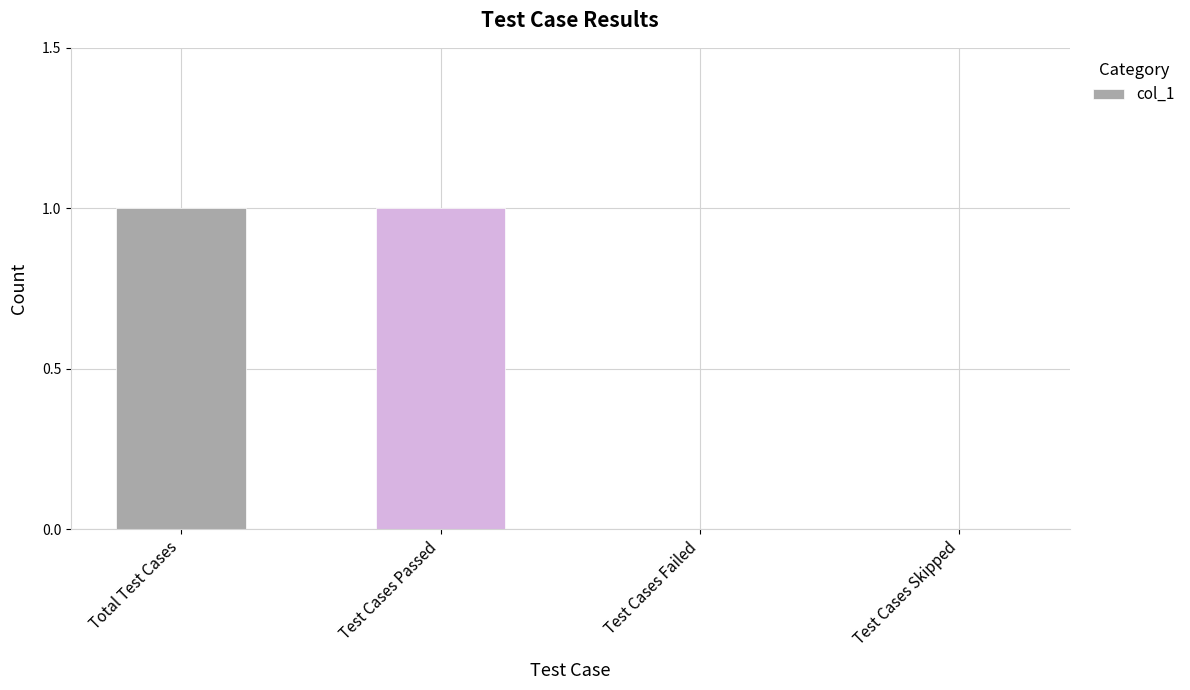

Count the number of data series in this chart.

1